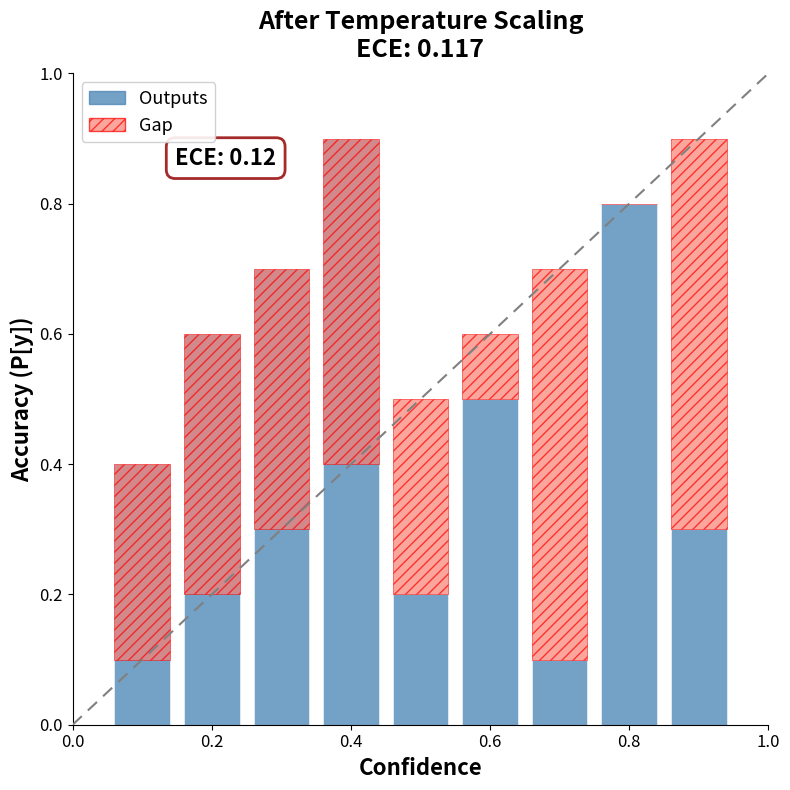

How many groups of bars are there?

9